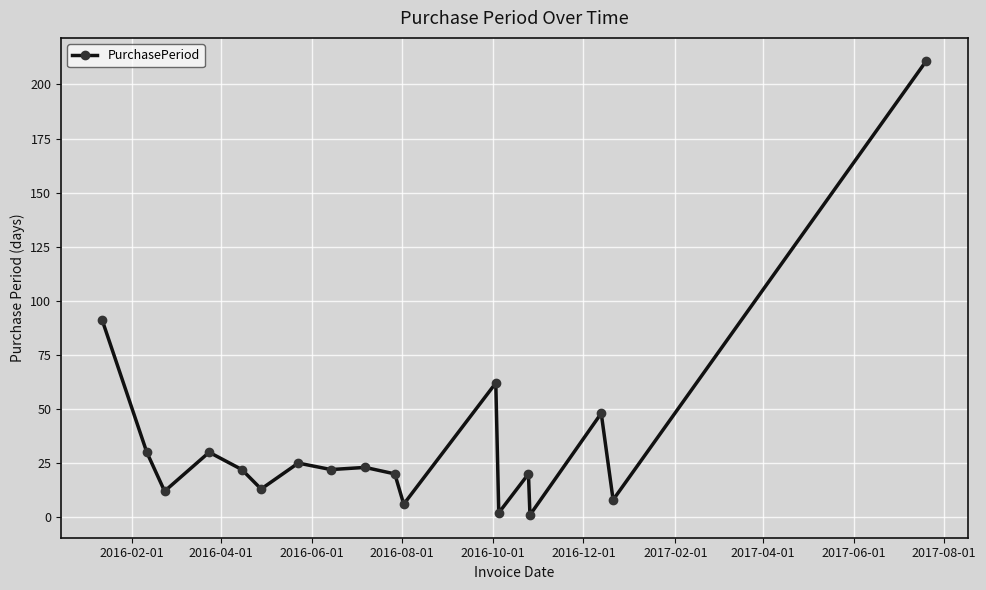

What is the average value?

36